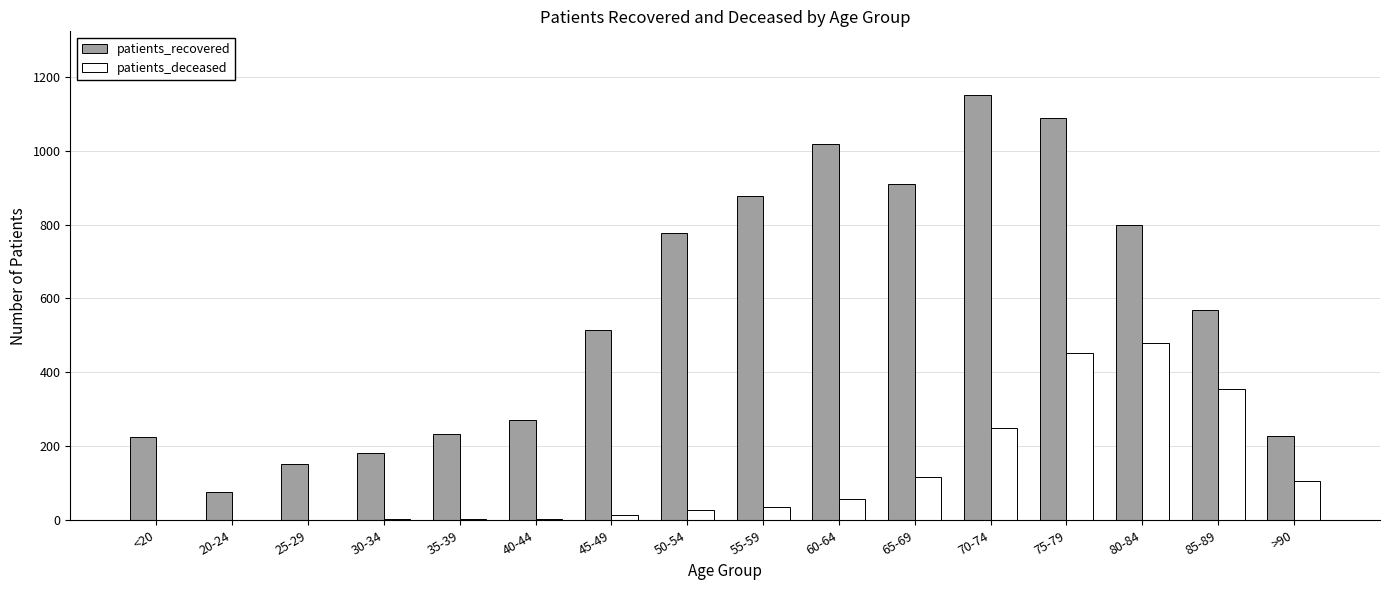

At which category does the chart reach its peak across all series?

70-74